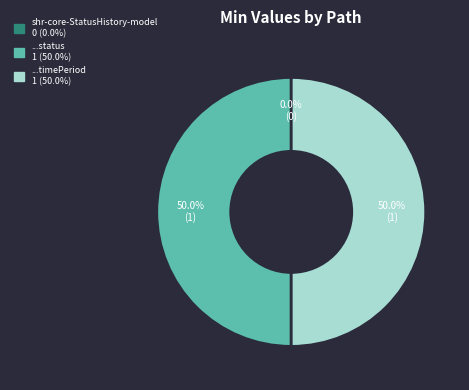

Is it true that shr-core-StatusHistory-model.status is 37% of the pie?

False